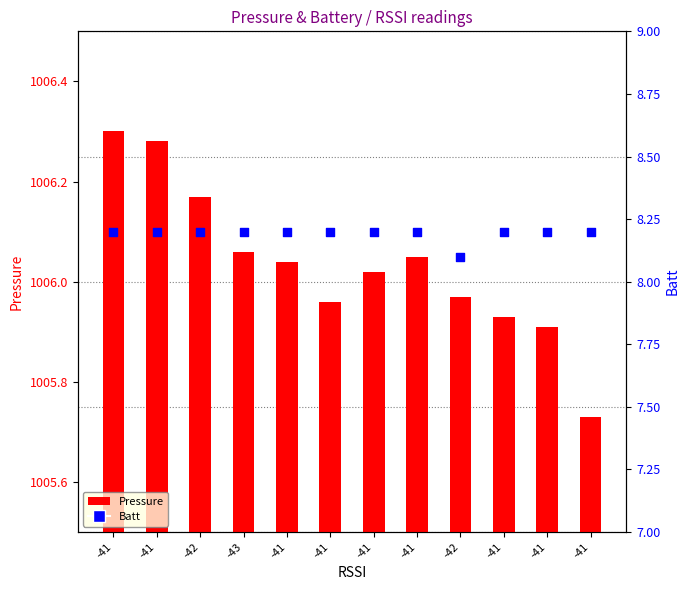

Is the value of Batt at -43 greater than the value of Pressure at -43?

No